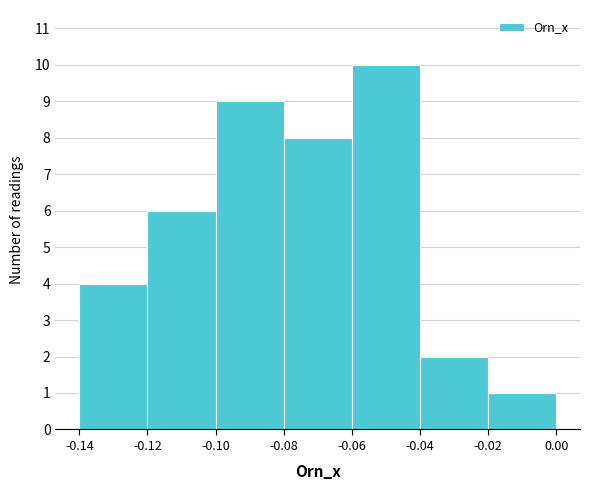

Reading left to right, list every bar in this chart as the range it spans on the x-axis followed by its height. The values are not printed on the chart, so give them approximately, as read against the axis.

-0.14 to -0.12: 4
-0.12 to -0.10: 6
-0.10 to -0.08: 9
-0.08 to -0.06: 8
-0.06 to -0.04: 10
-0.04 to -0.02: 2
-0.02 to 0.00: 1